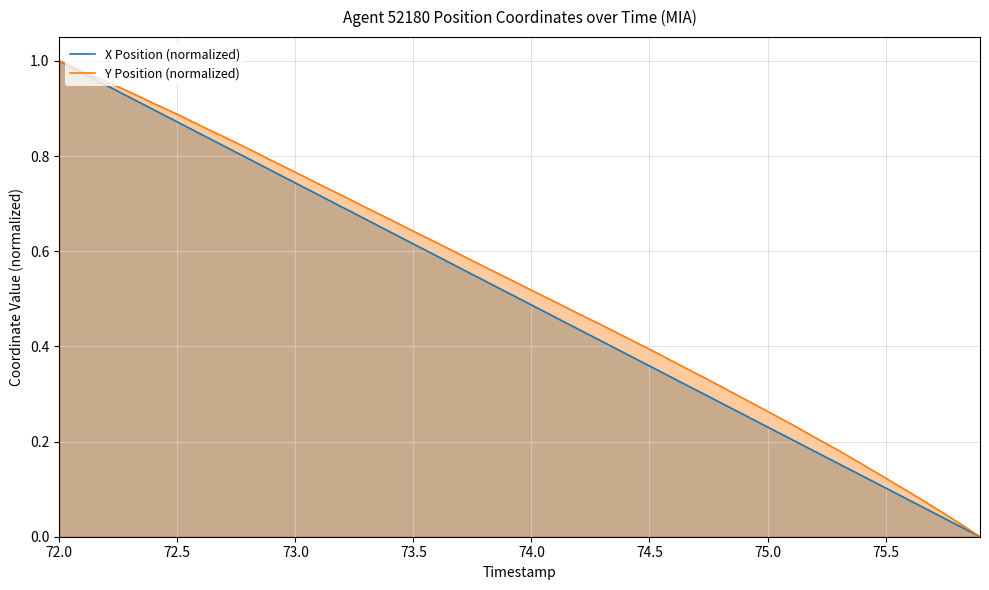

At which category is the sum across all series the highest?

72.0